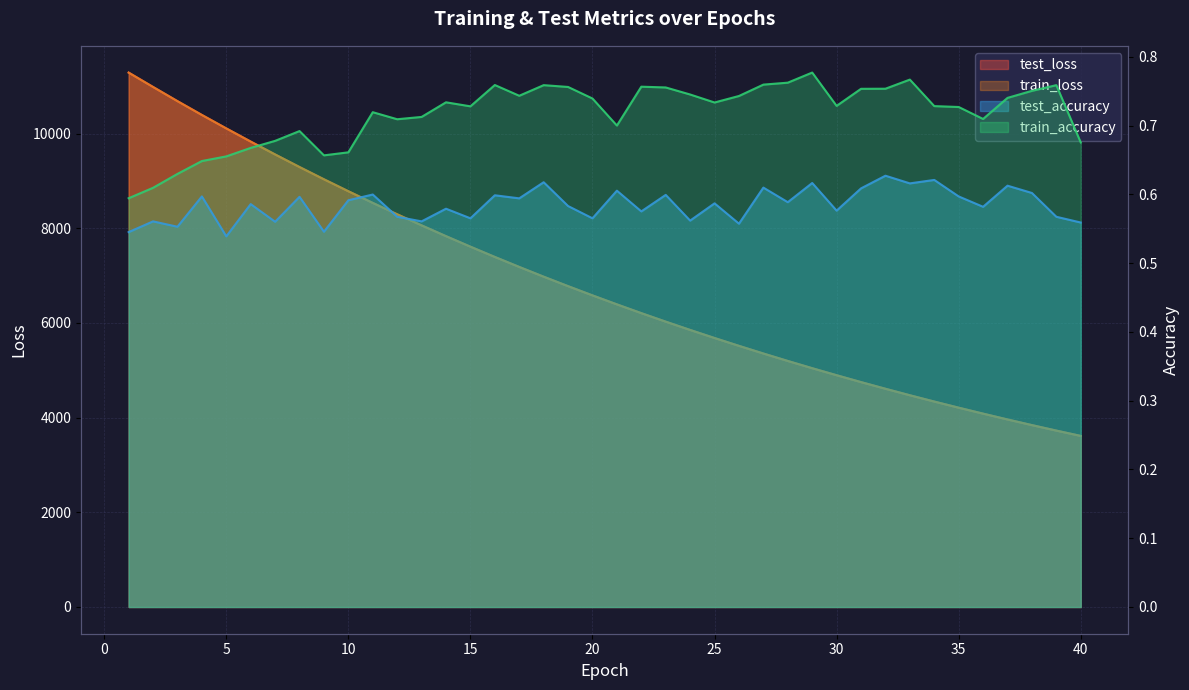

What is the spread (max minus min) of values at 12?

8294.5